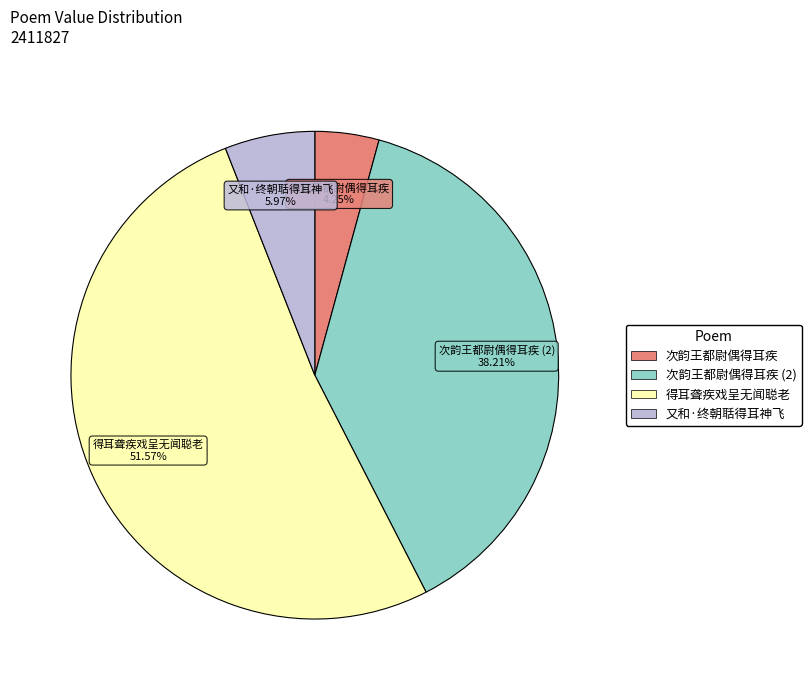

Is there a majority slice in this chart?

Yes